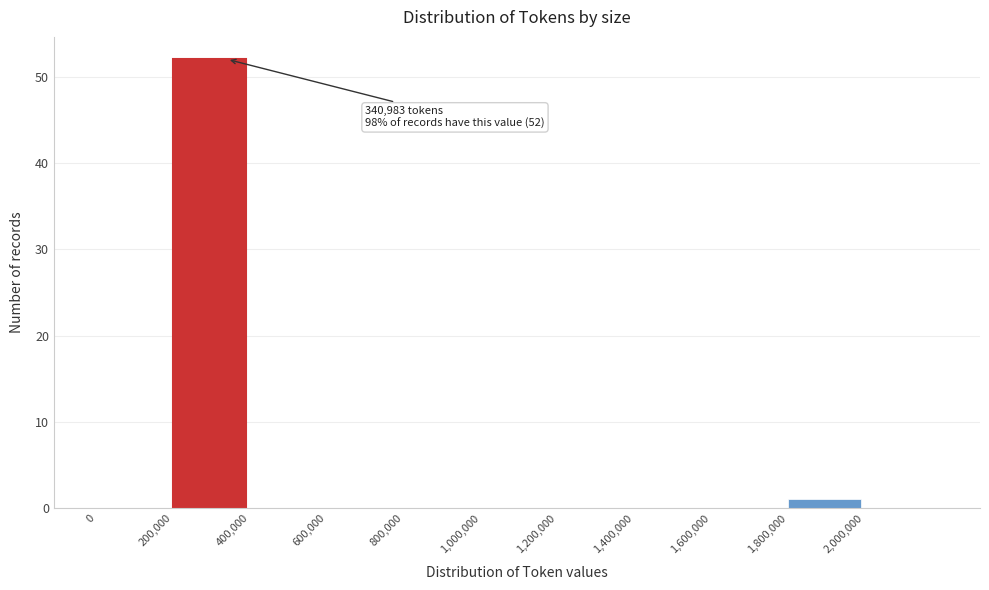

Which range on the x-axis has the tallest bar?

200000 to 400000